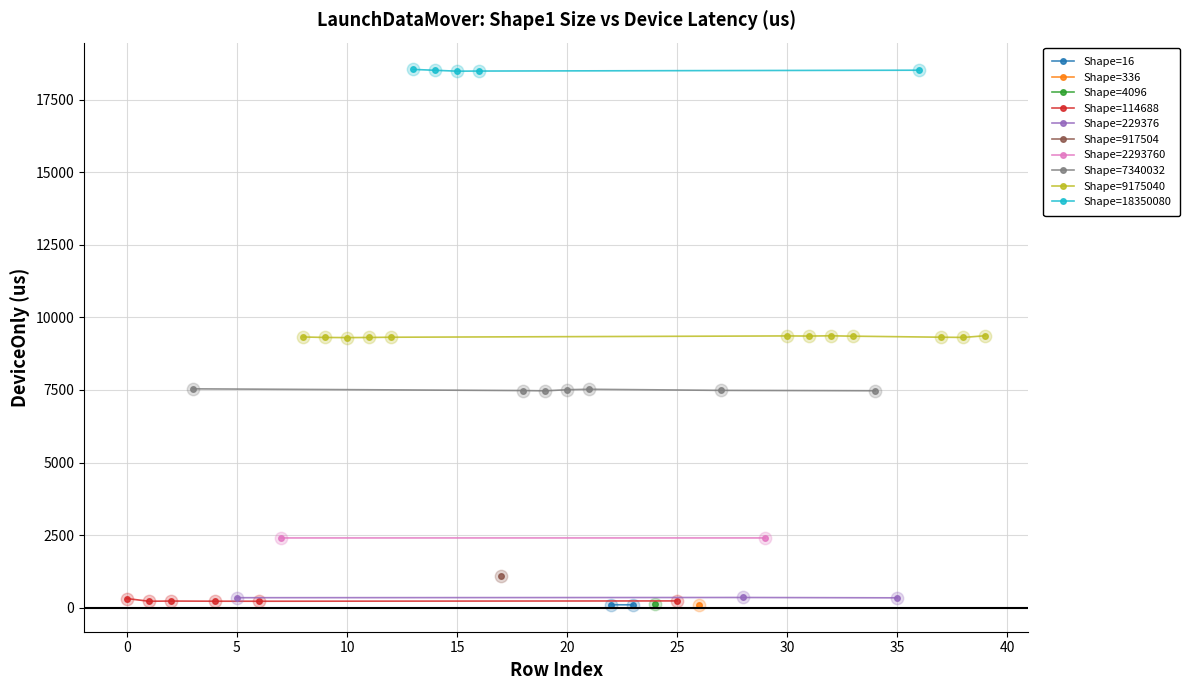

Between 5 and 1, which is larger?

5